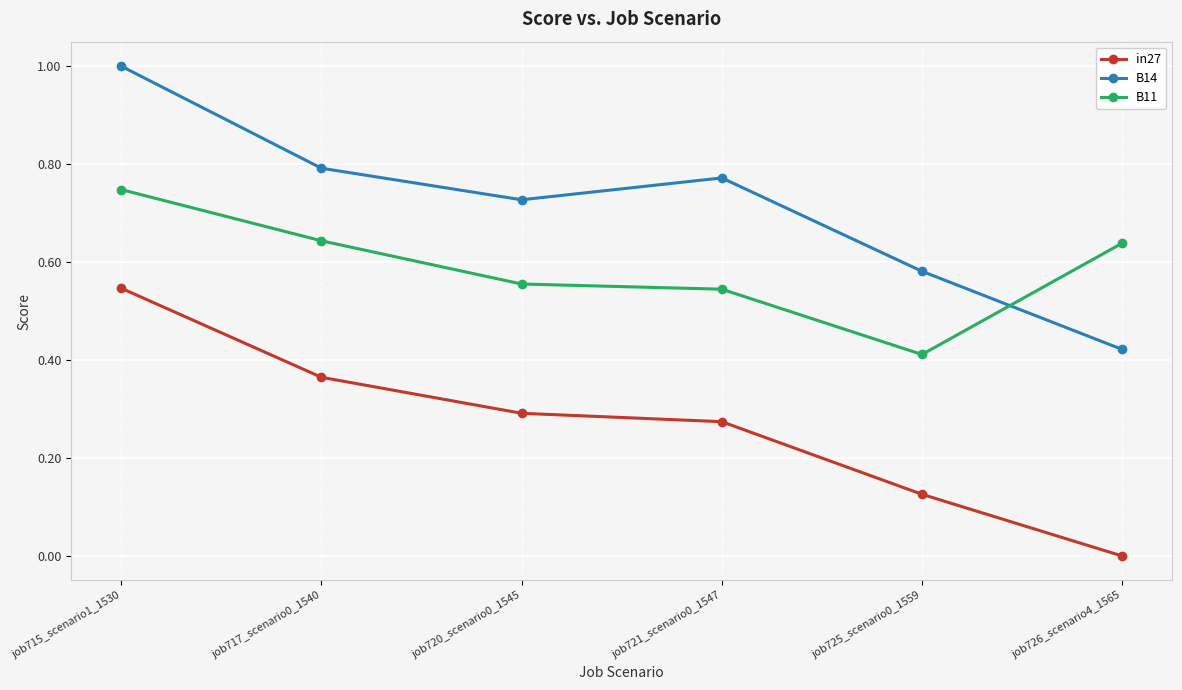

Which series has the largest total across all categories?

B14